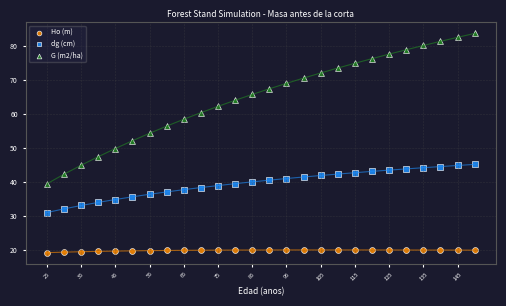

Across all data points, what is the range of X values (max minus min)?

125.0